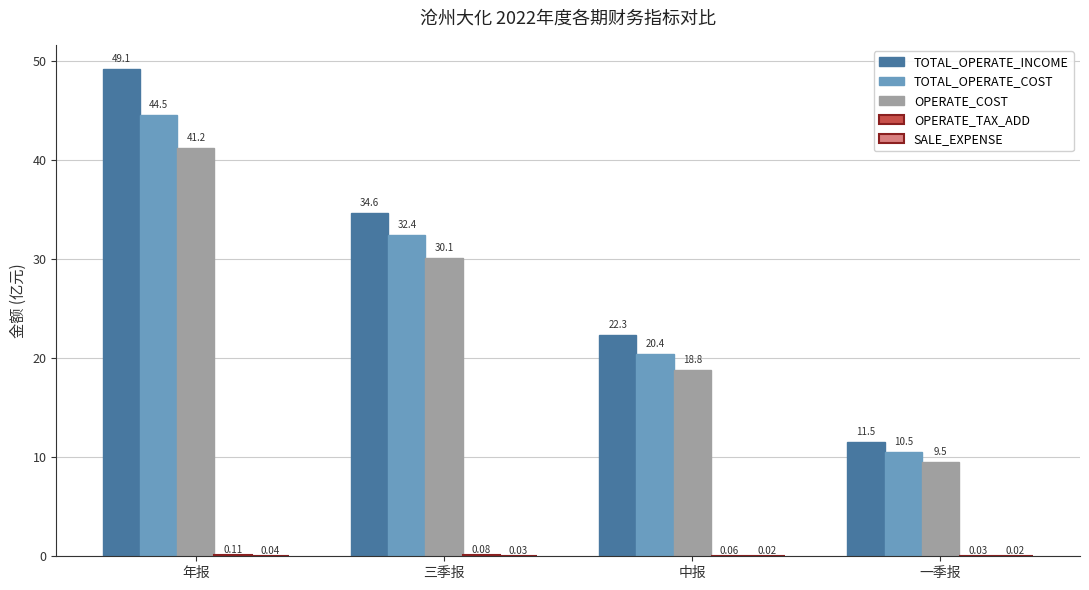

What is the average value of the TOTAL_OPERATE_COST series?

27.0